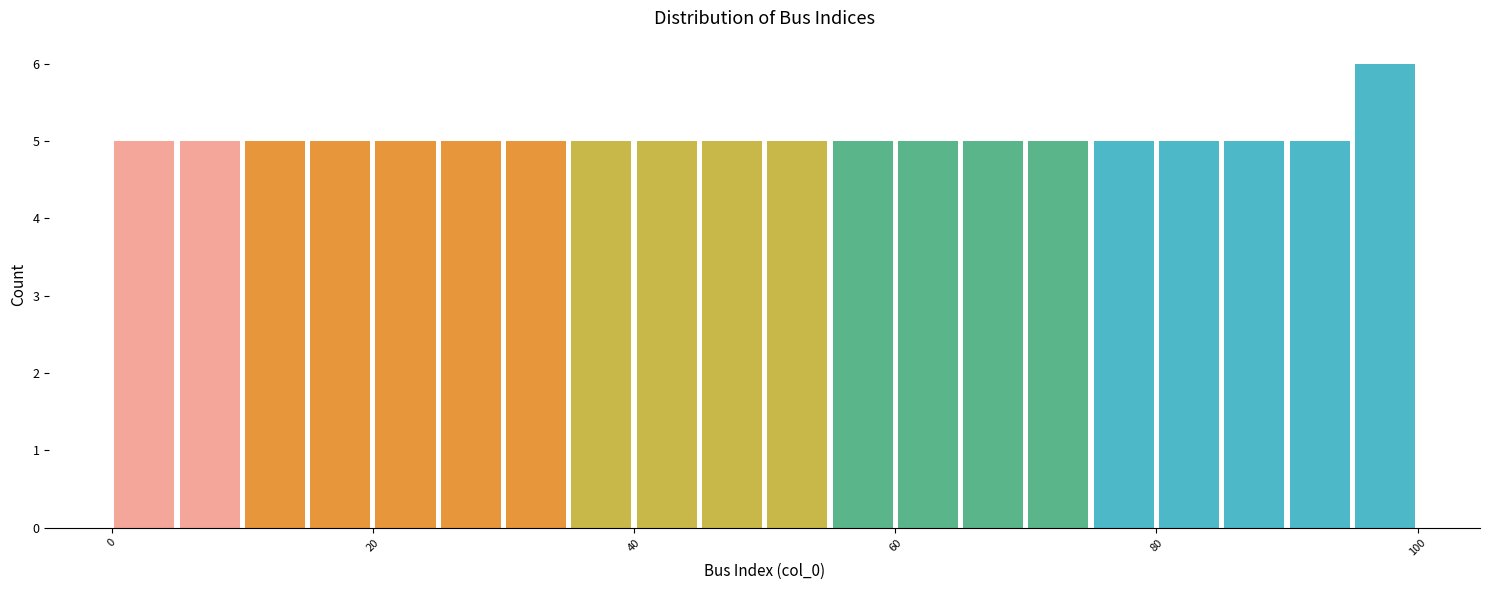

Around what value on the x-axis is the tallest bar? Give the approximate position of its centre, as read against the axis.

98